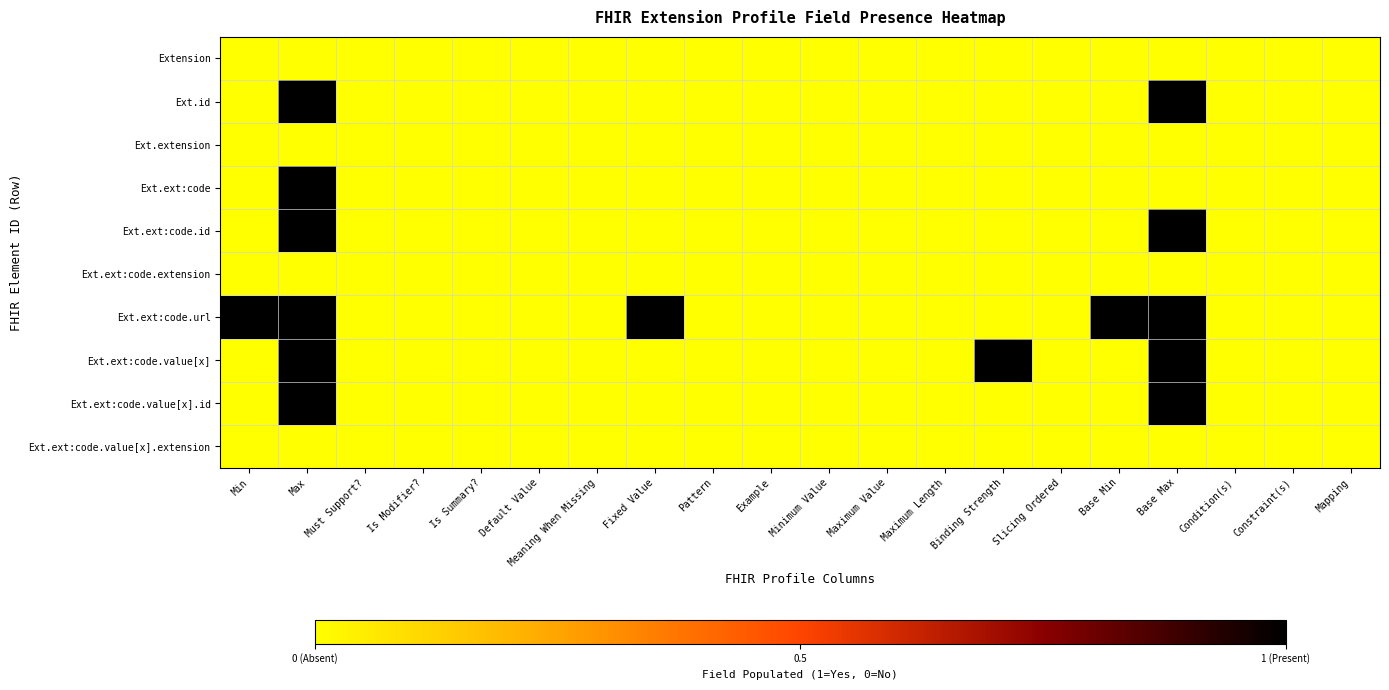

Which label corresponds to the smallest value in the chart?

Min